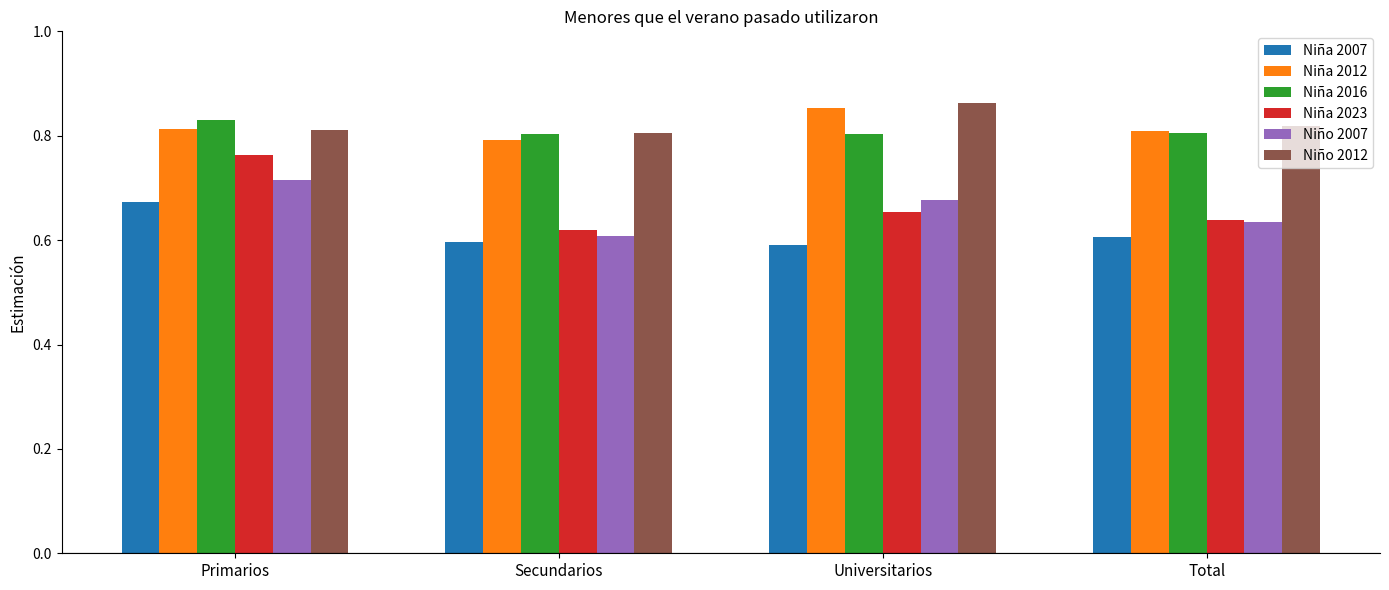

Which category has the lowest value in the Niña 2012 series?

Secundarios